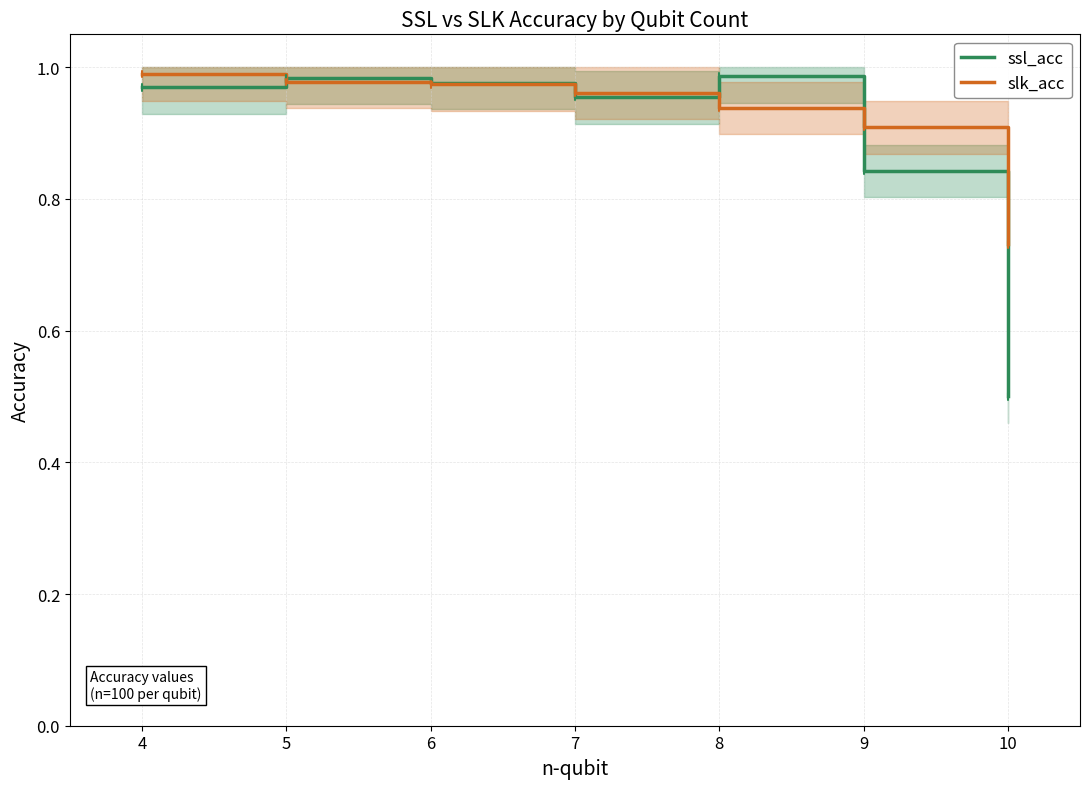

How many categories are shown in the chart?

7